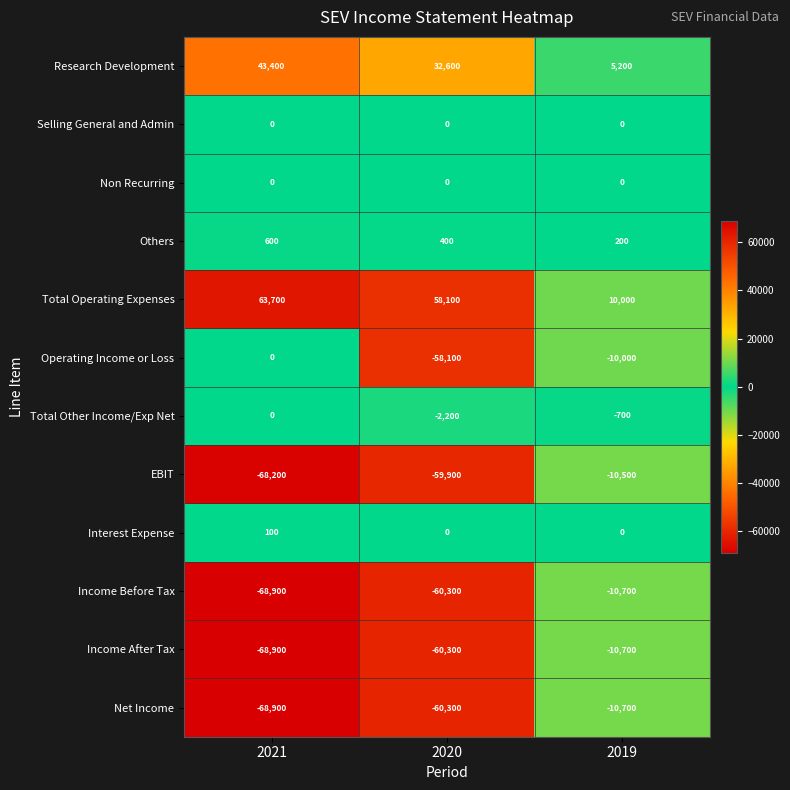

How many Total Other Income/Exp Net values are between -2200 and 0?

3